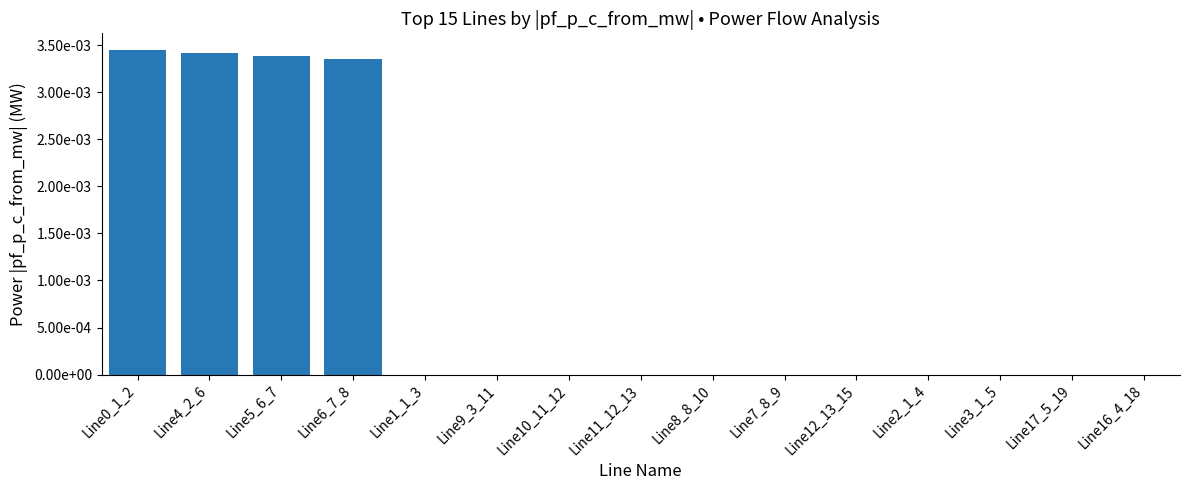

Rank the categories by value from lowest to highest.

Line16_4_18, Line17_5_19, Line3_1_5, Line2_1_4, Line12_13_15, Line7_8_9, Line8_8_10, Line11_12_13, Line10_11_12, Line9_3_11, Line1_1_3, Line6_7_8, Line5_6_7, Line4_2_6, Line0_1_2